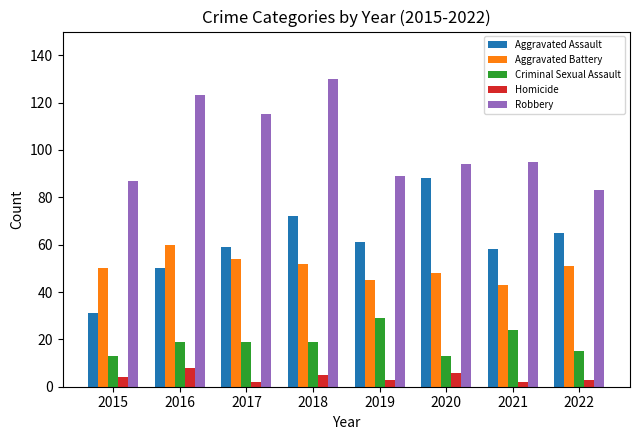

What value does the Homicide series have at 2020?

6